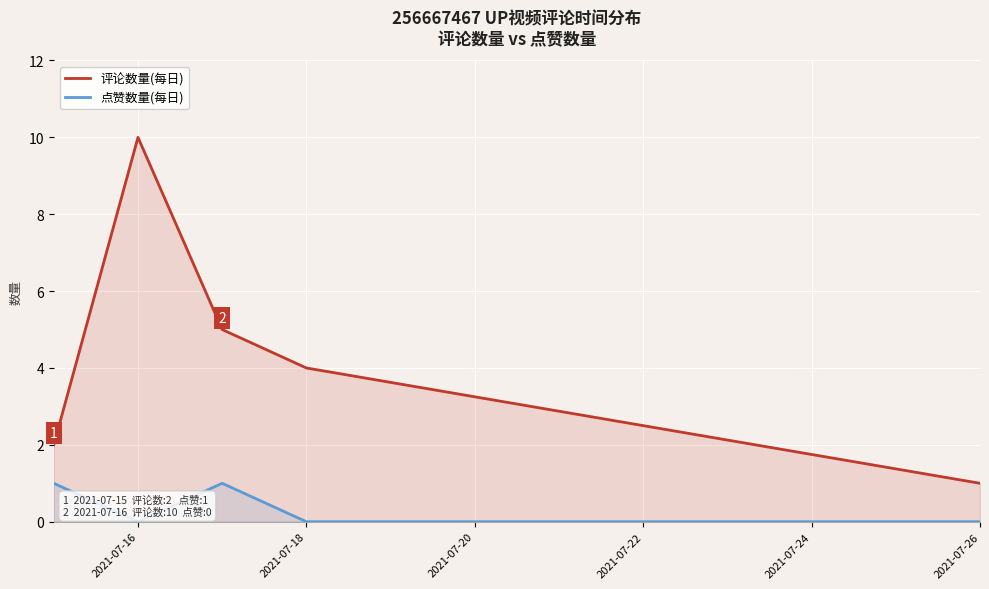

Which label corresponds to the largest value in the chart?

2021-07-16